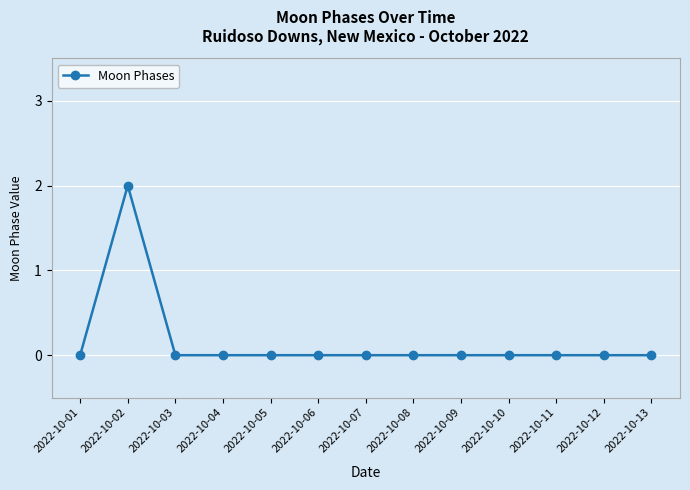

At which category does the chart reach its peak across all series?

2022-10-02